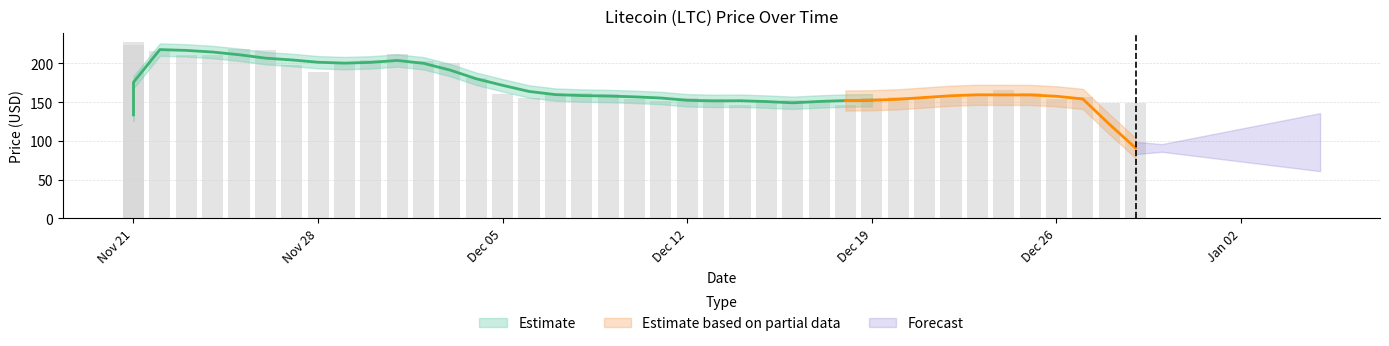

What is the difference between the maximum and second lowest values?

81.8